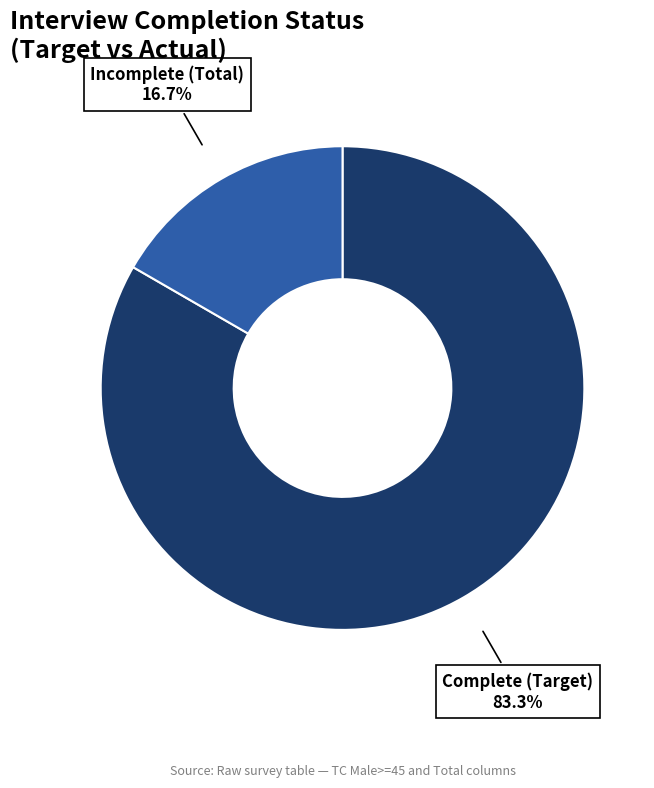

How much of the chart is everything except Incomplete (Total)?

83.3%